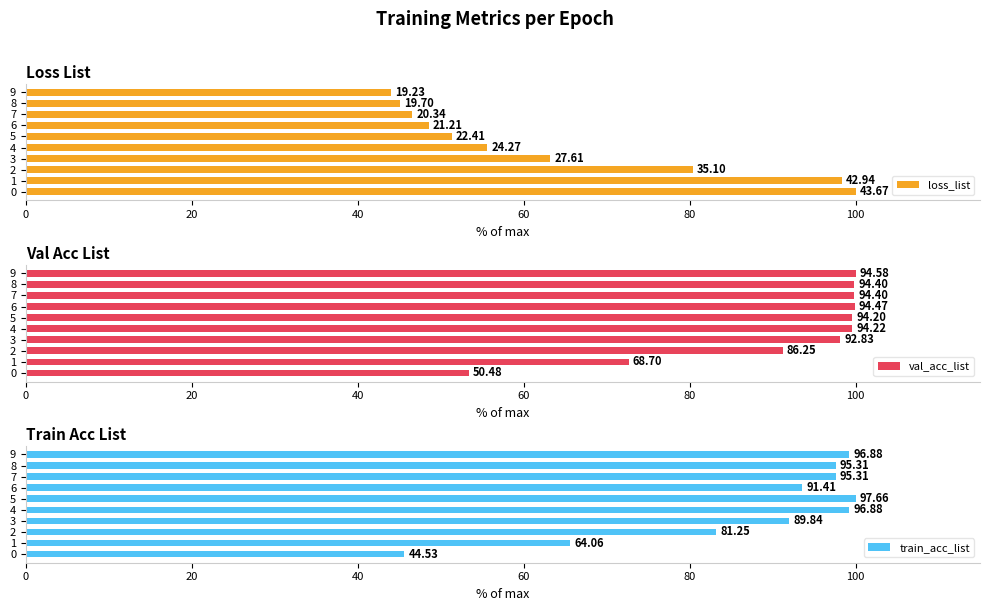

Reading left to right, extract all data points from this chart.

loss_list: 43.7	42.9	35.1	27.6	24.3	22.4	21.2	20.3	19.7	19.2
val_acc_list: 50.5	68.7	86.2	92.8	94.2	94.2	94.5	94.4	94.4	94.6
train_acc_list: 44.5	64.1	81.2	89.8	96.9	97.7	91.4	95.3	95.3	96.9